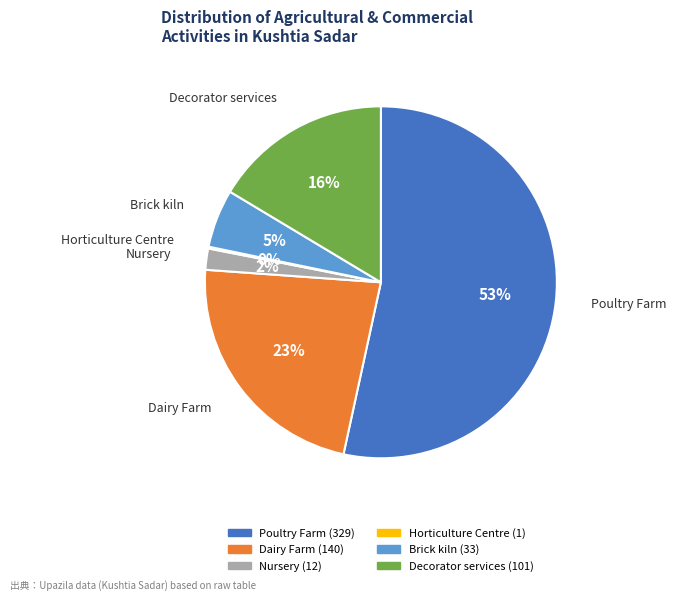

Does Dairy Farm represent more than half of the total?

No